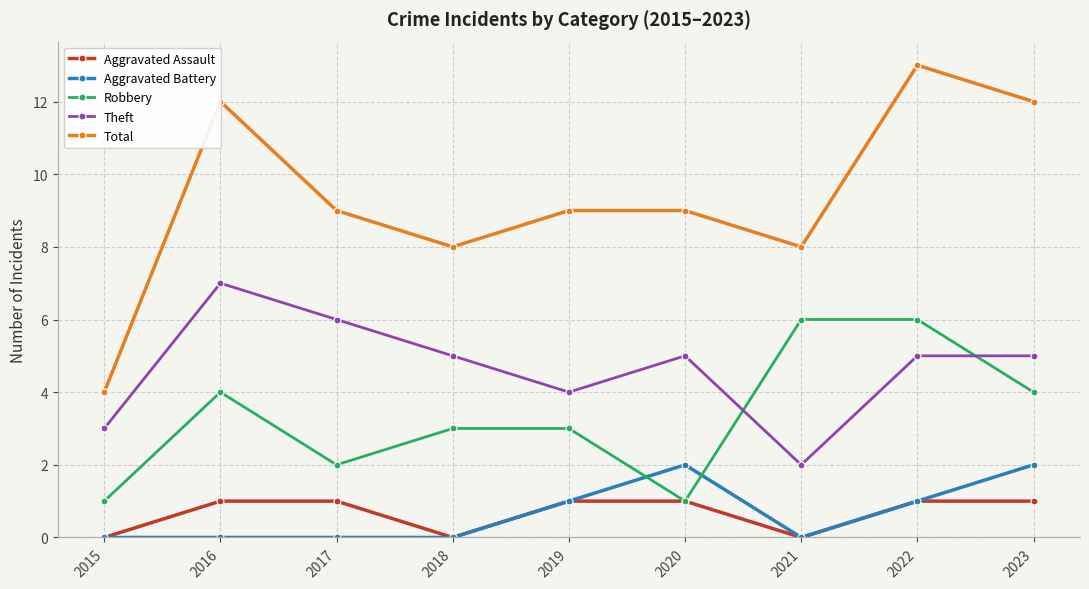

Reading left to right, what are all the values shown in this chart?

Aggravated Assault: 0	1	1	0	1	1	0	1	1
Aggravated Battery: 0	0	0	0	1	2	0	1	2
Robbery: 1	4	2	3	3	1	6	6	4
Theft: 3	7	6	5	4	5	2	5	5
Total: 4	12	9	8	9	9	8	13	12